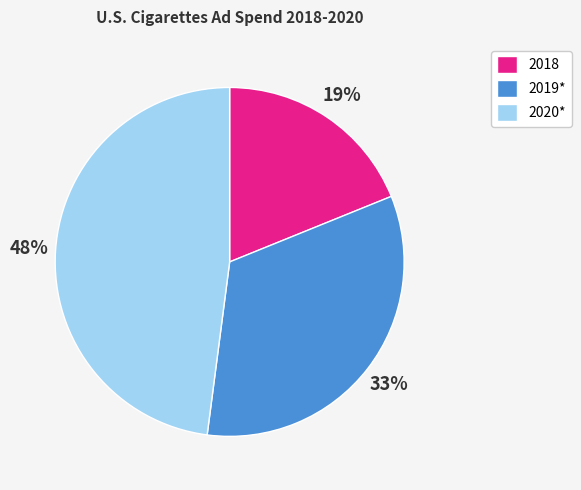

Is the sum of 2020* and 2019* greater than half?

Yes